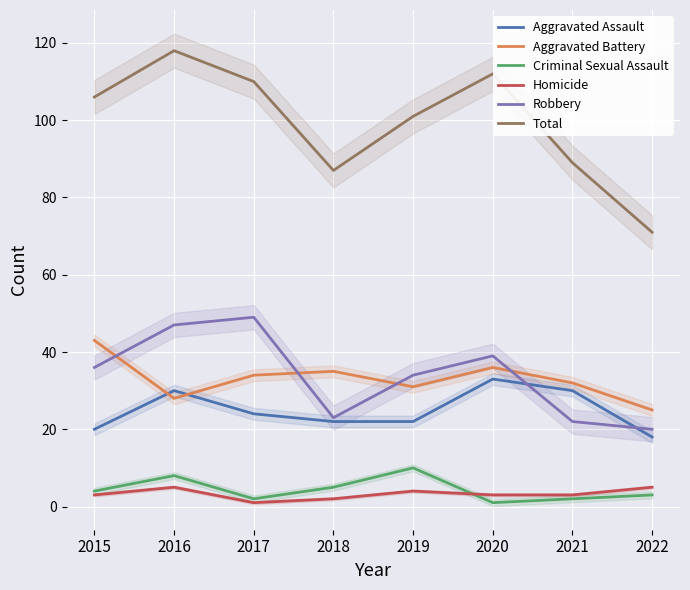

How many interior local valleys does the Criminal Sexual Assault series have?

2